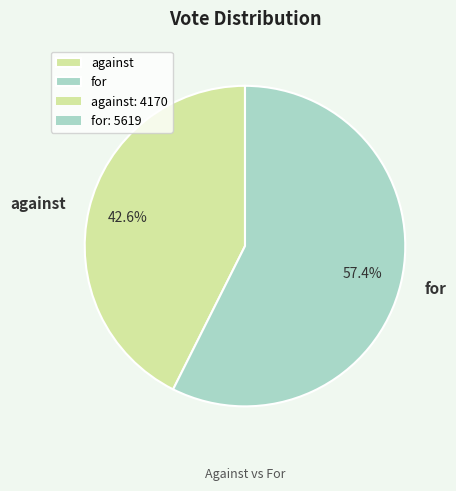

Which category accounts for the majority?

for